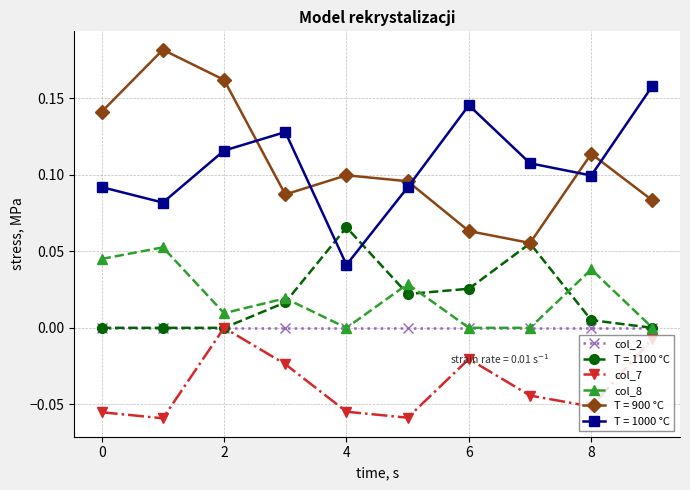

How many interior local peaks does the T = 1000 °C series have?

2